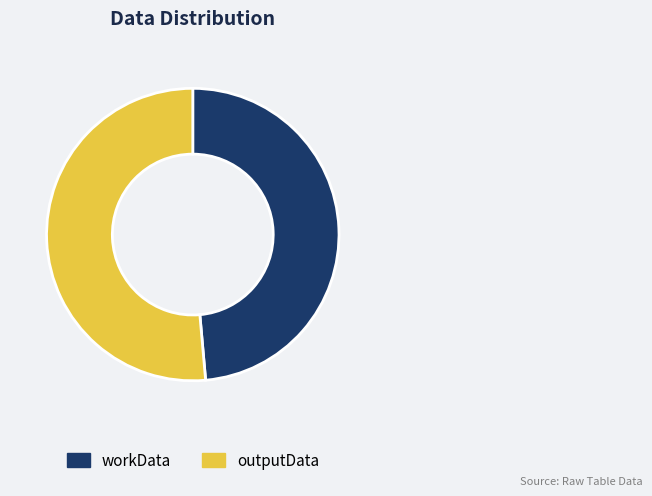

Count the number of slices in the pie.

2